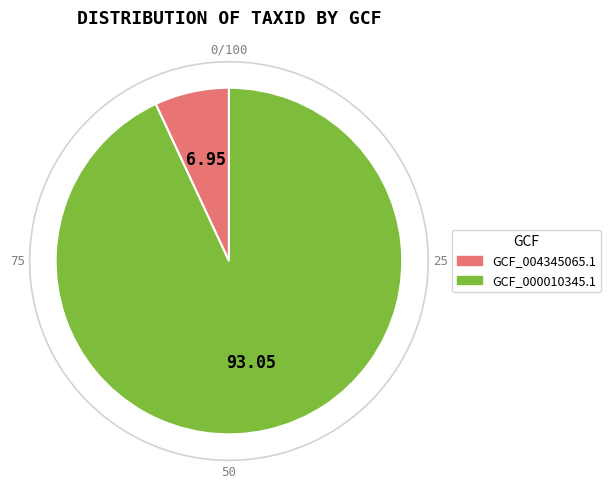

Does GCF_000010345.1 represent more than half of the total?

Yes